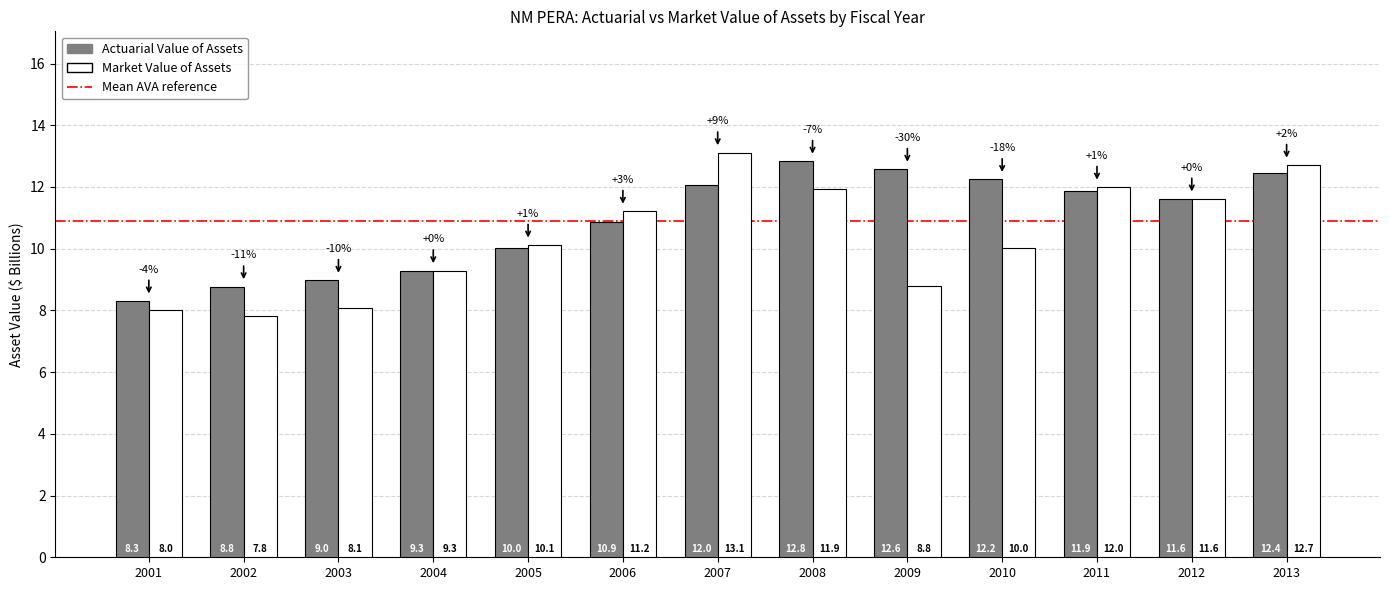

Rank the series at 2003 from highest to lowest value.

Actuarial Value of Assets, Market Value of Assets